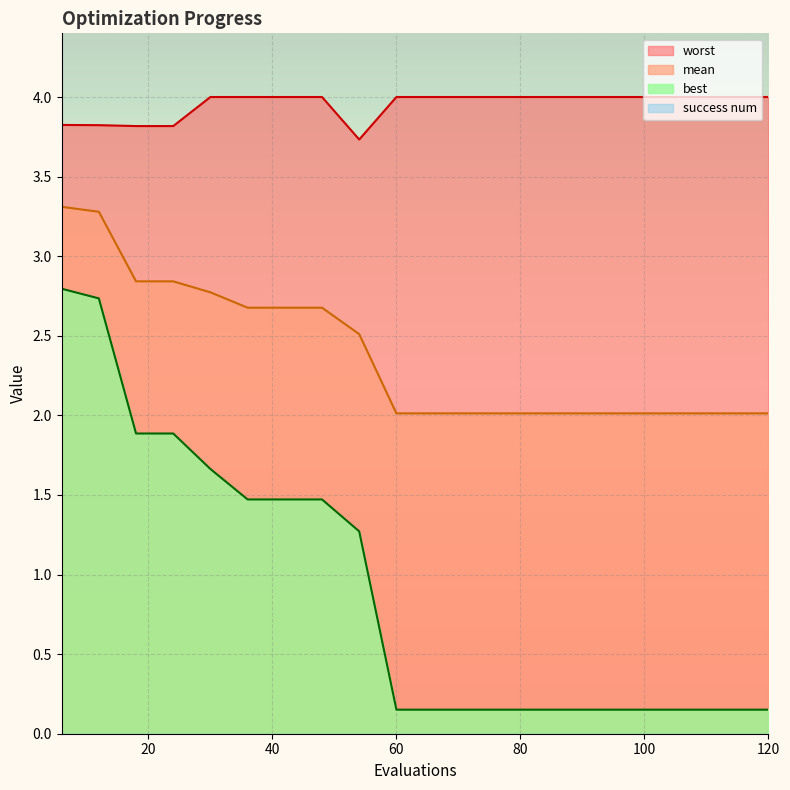

What is the highest value of the worst series?

4.0